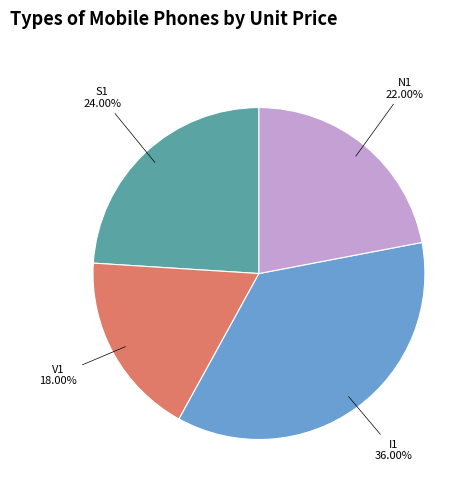

To the nearest percent, what percentage of the pie is I1?

36%